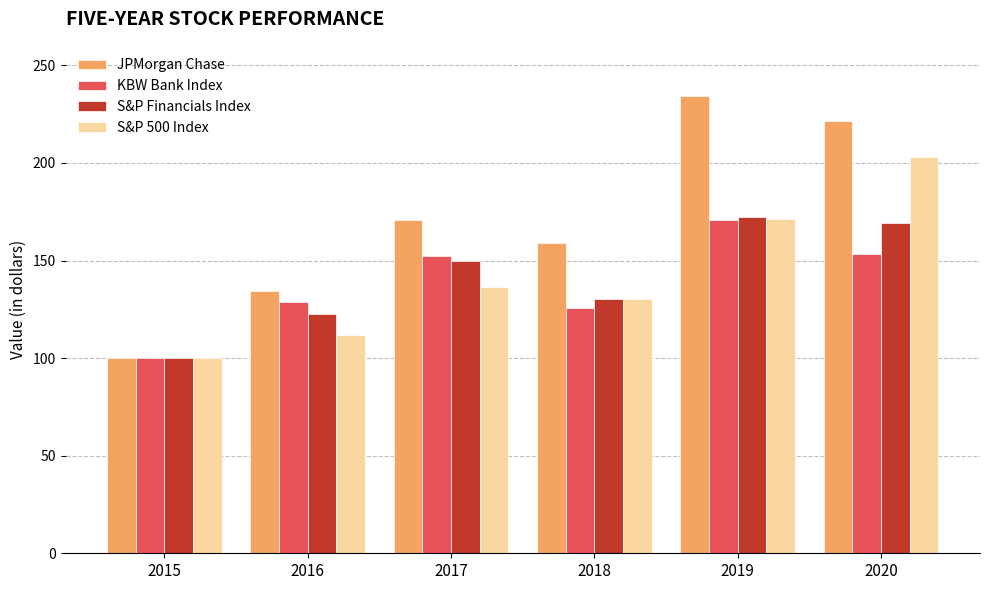

Where is JPMorgan Chase nearest to the value 167?

2017